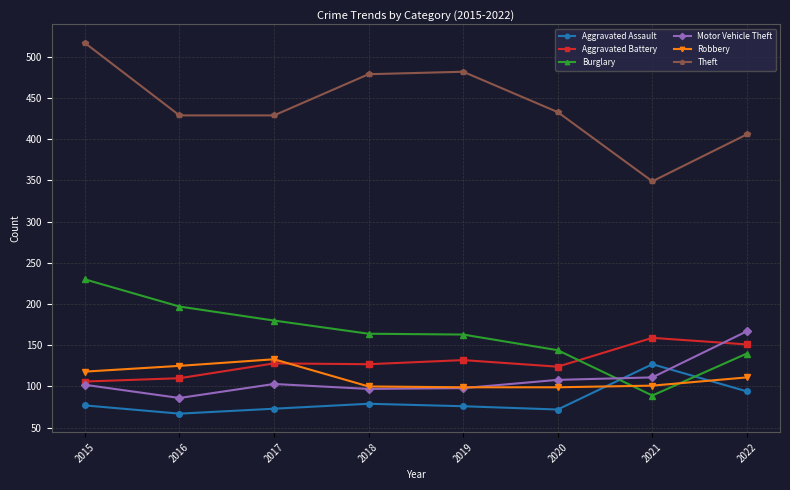

Which series has the largest range (max minus min)?

Theft